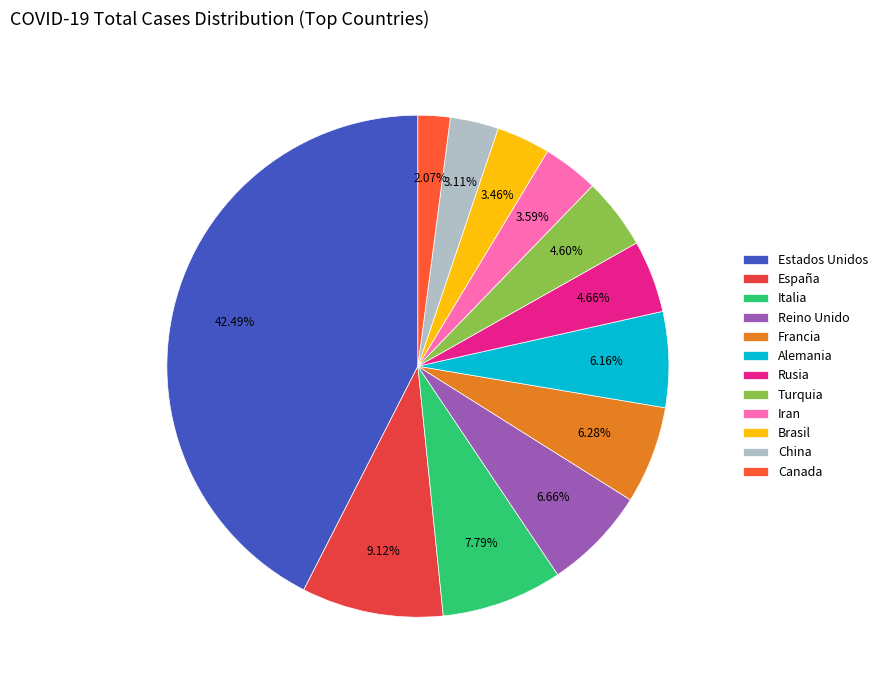

Which category has the smallest portion of the pie?

Canada